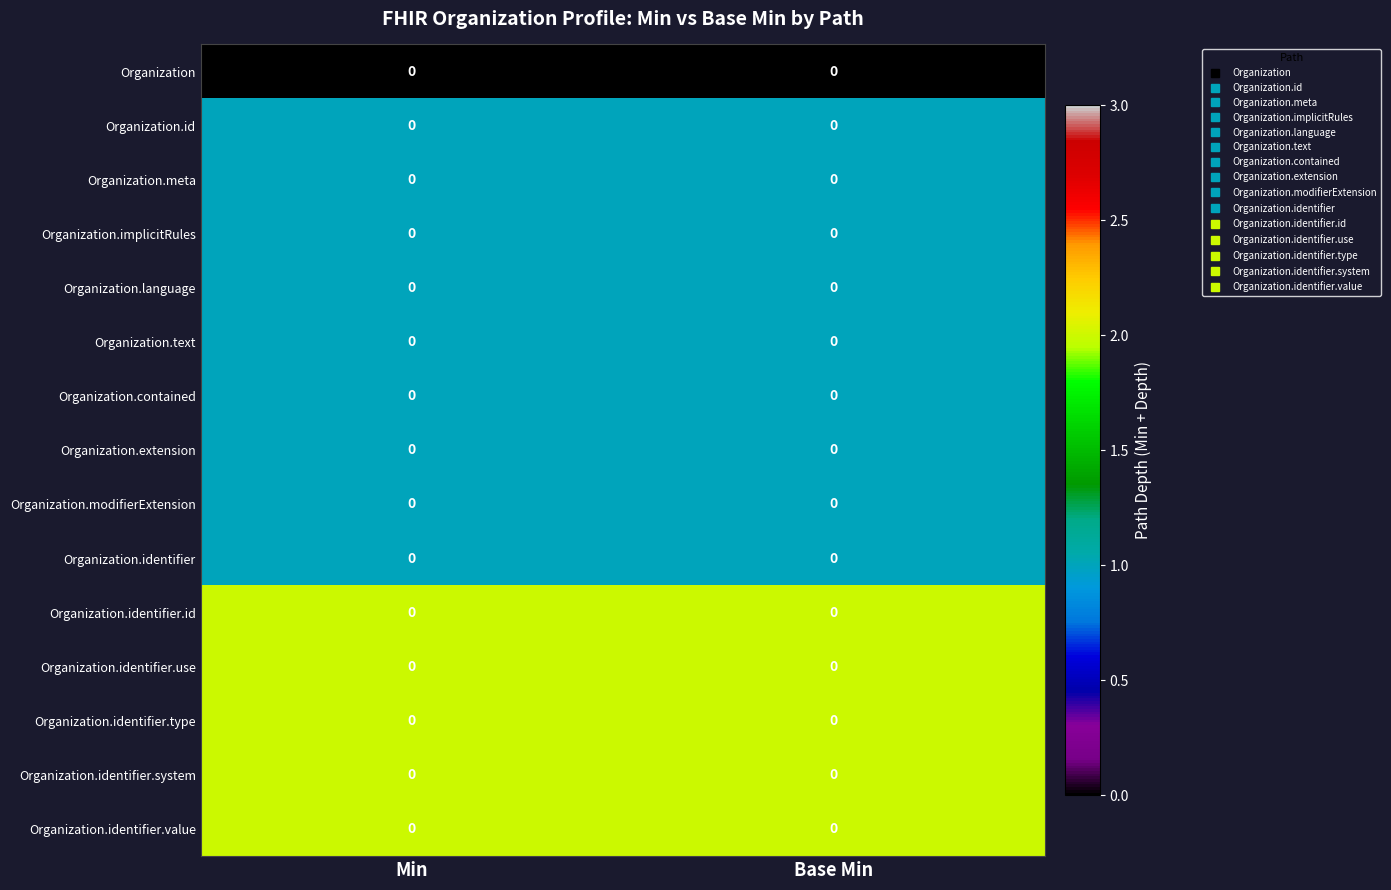

Which label corresponds to the smallest value in the chart?

Min